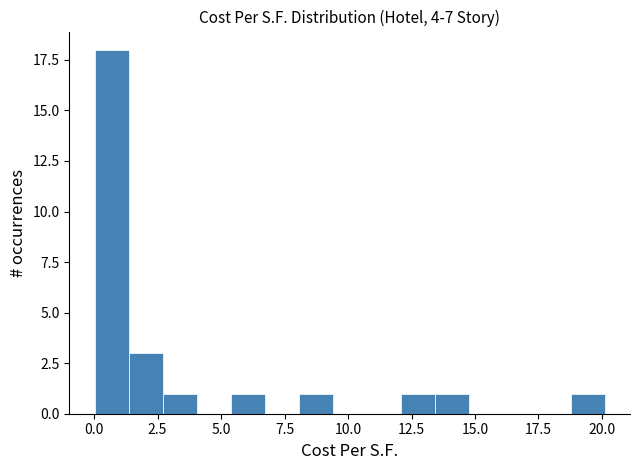

Read against the x-axis, roughly where is the centre of the tallest bar?

0.5